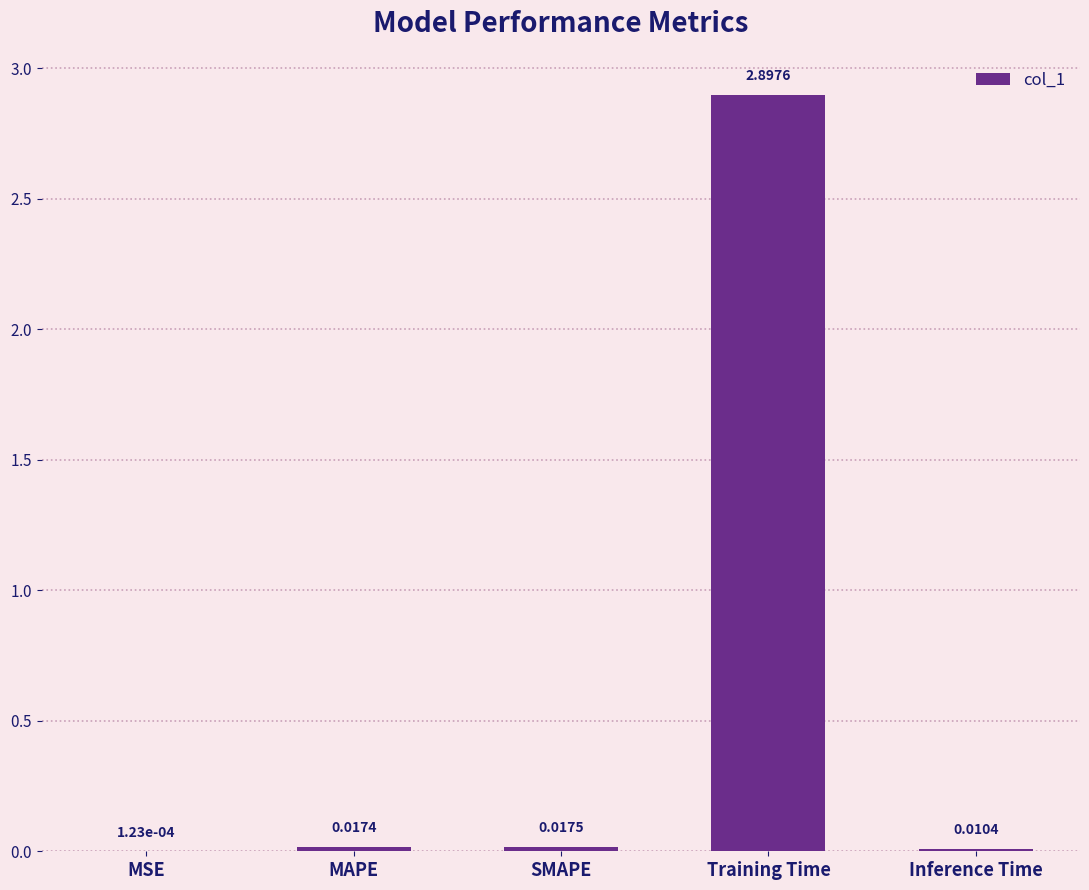

Which category has the highest value across all series?

Training Time